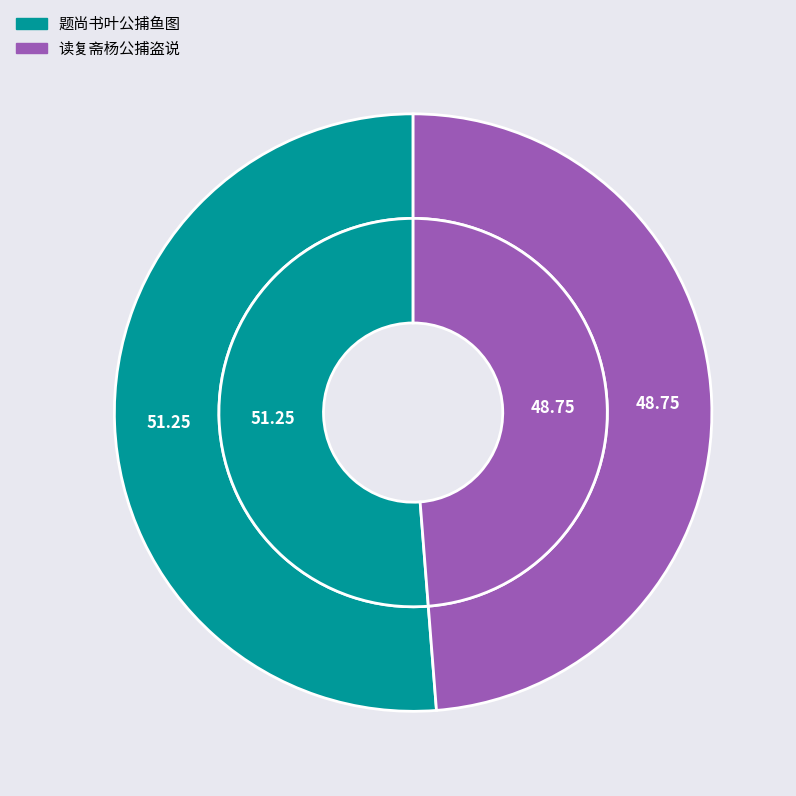

Is it true that 题尚书叶公捕鱼图 is 64% of the pie?

False